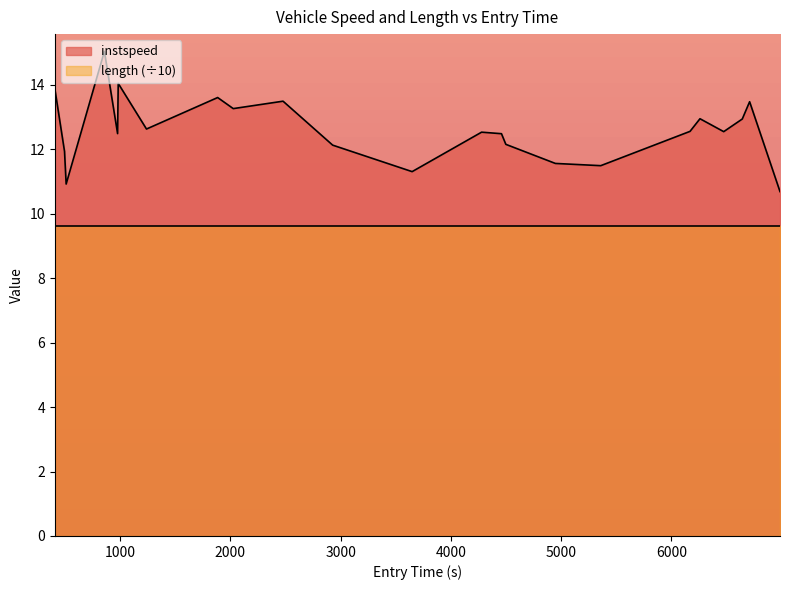

What is the label of the 4th point from the right?

6473.670953182514